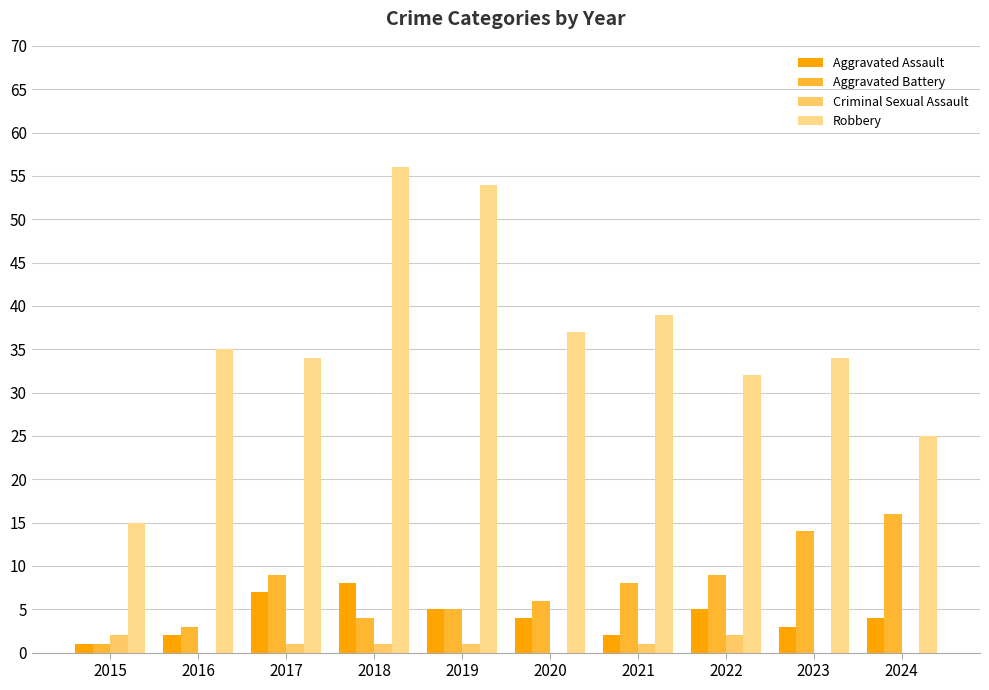

How many groups of bars are there?

10